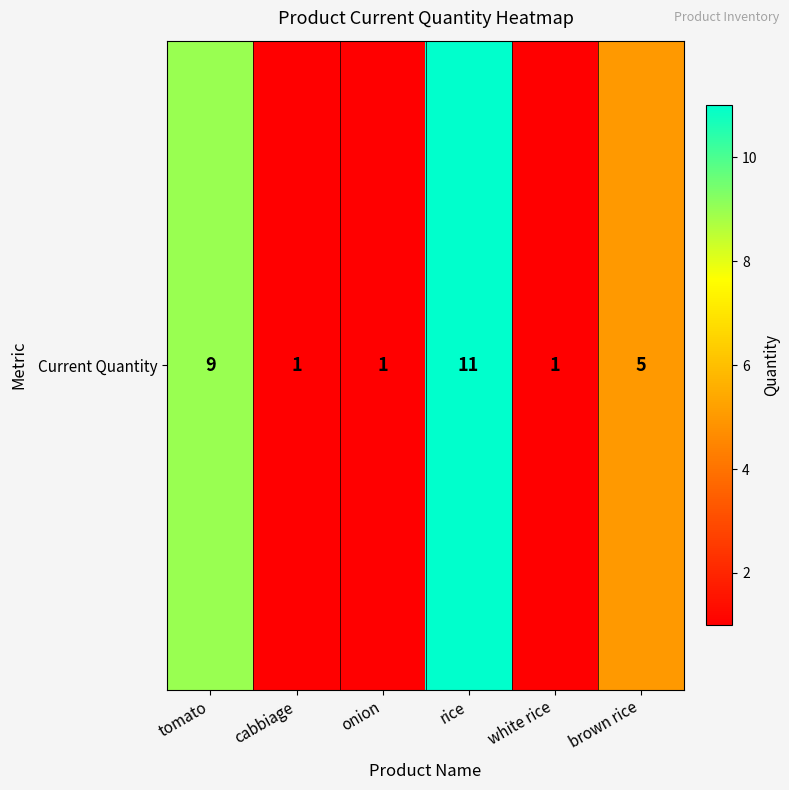

What is the difference between the second highest and minimum values?

8